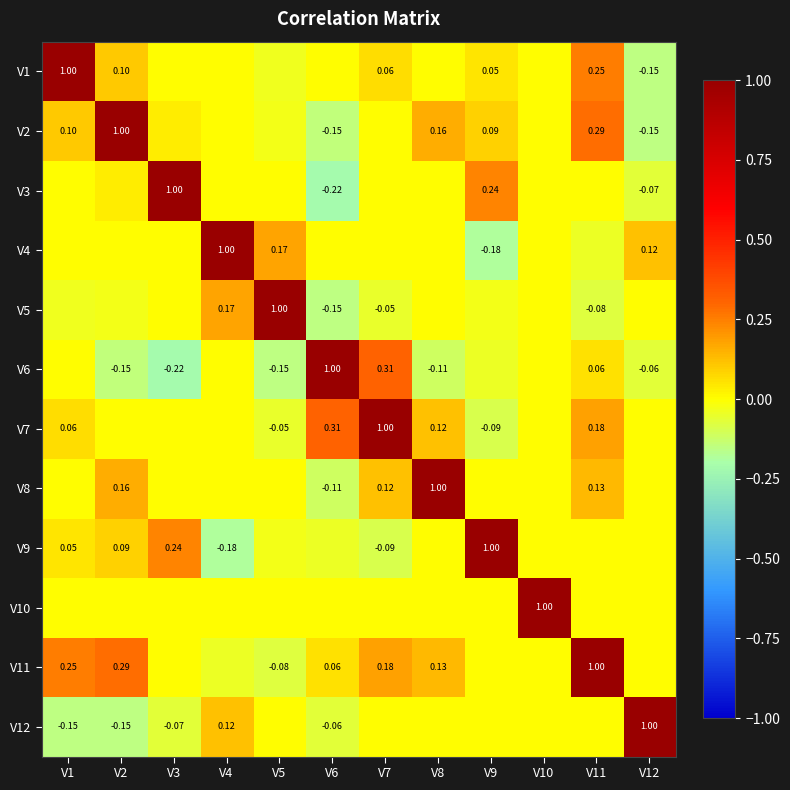

At V3, list the series in order from smallest to largest.

V6, V12, V1, V4, V5, V7, V8, V10, V11, V2, V9, V3